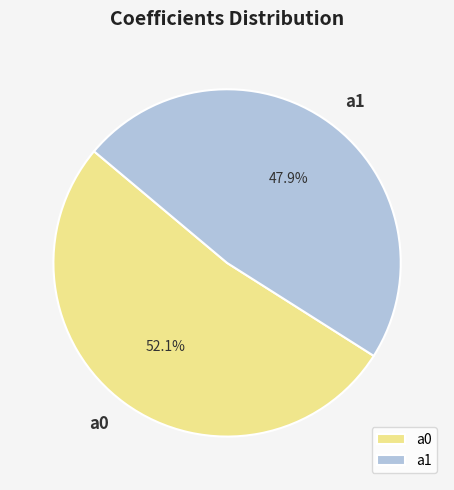

Which has a higher value, a1 or a0?

a0